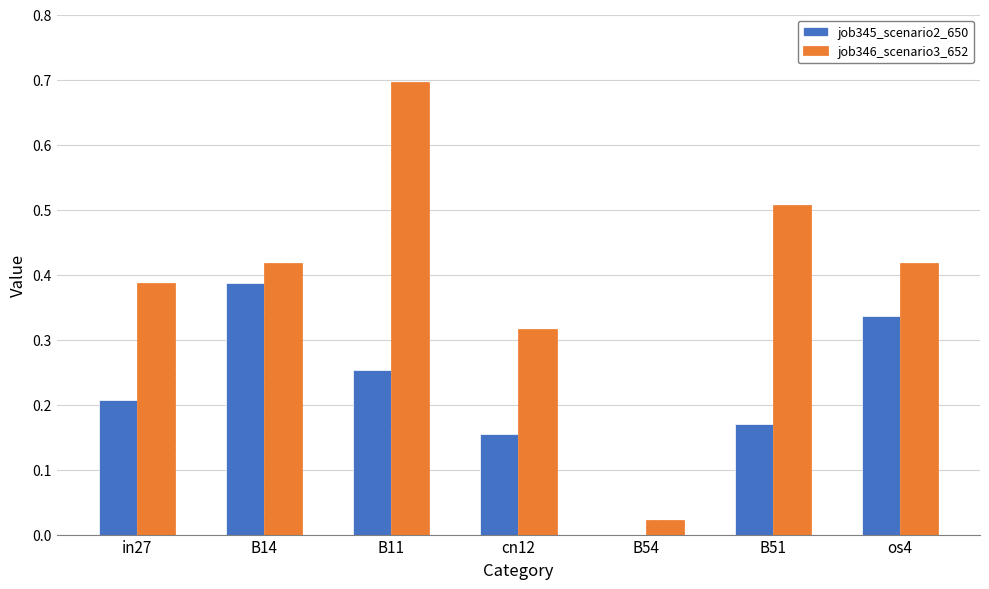

How many groups of bars are there?

7